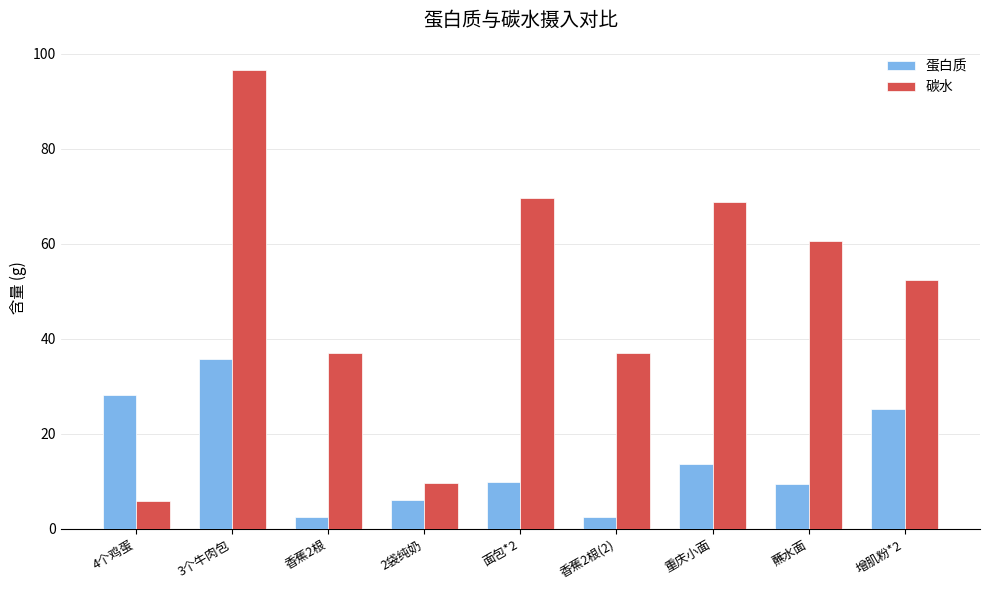

What is the maximum value for 碳水?

96.6